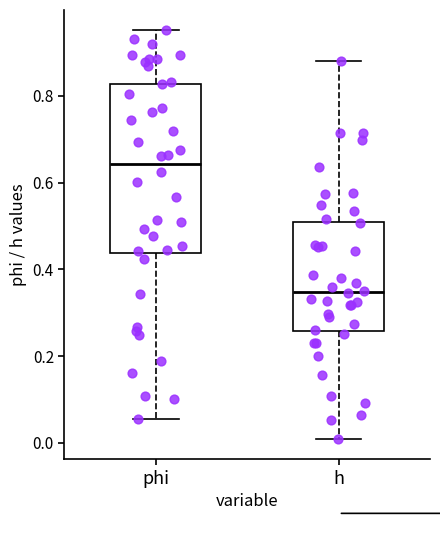

Which box is the tallest, from its lower edge to its upper edge?

phi